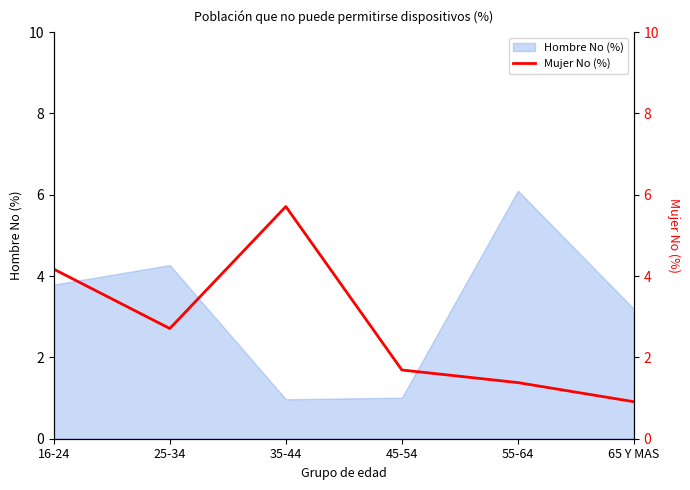

Reading left to right, what are all the values shown in this chart?

16-24=4.2	25-34=2.7	35-44=5.7	45-54=1.7	55-64=1.4	65 Y MAS=0.9